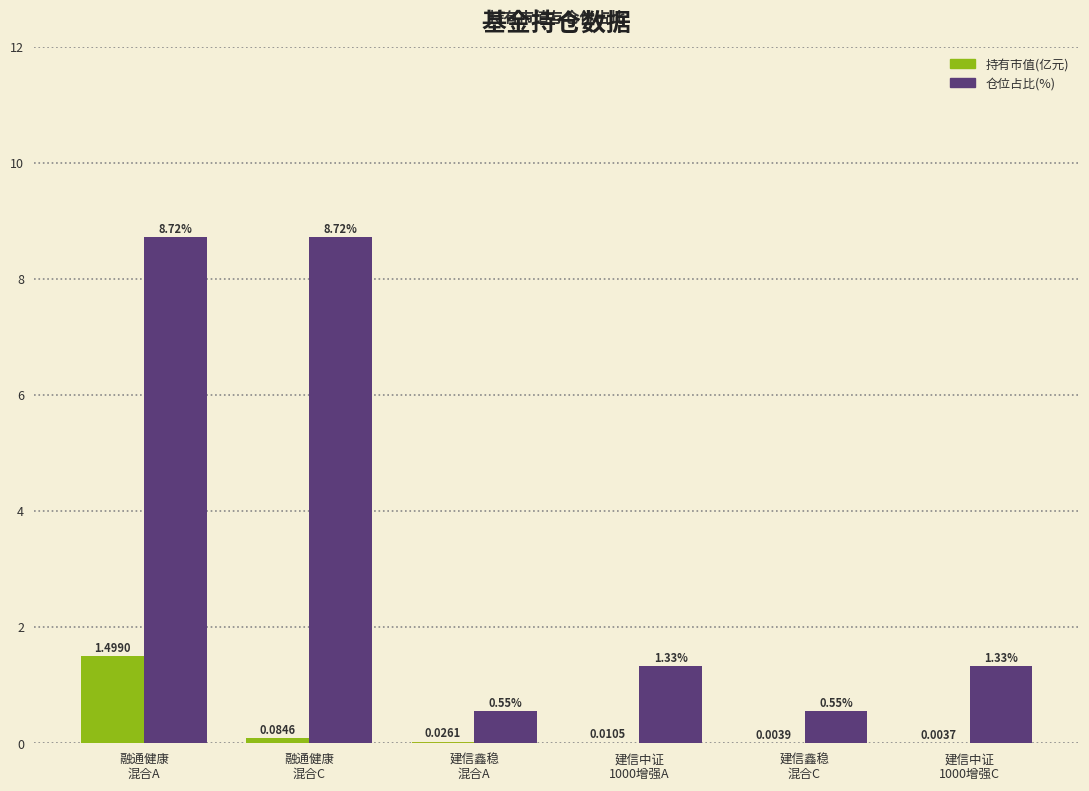

What is the sum of all 仓位占比(%) values?

21.2